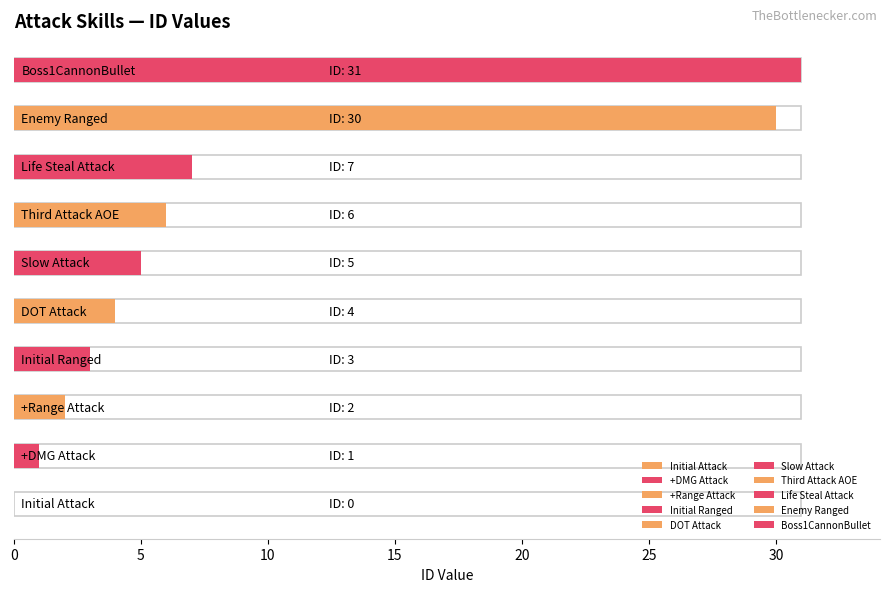

Which has a higher value, +Range Attack or Initial Ranged?

Initial Ranged